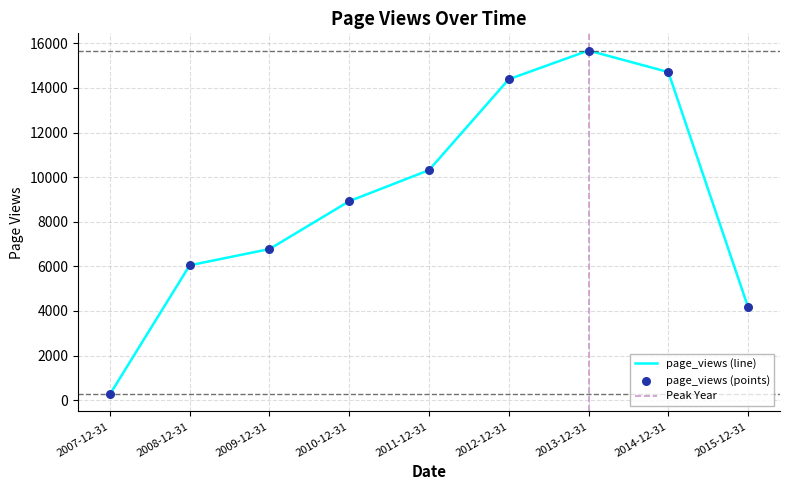

Between 2008-12-31 and 2014-12-31, which is larger?

2014-12-31